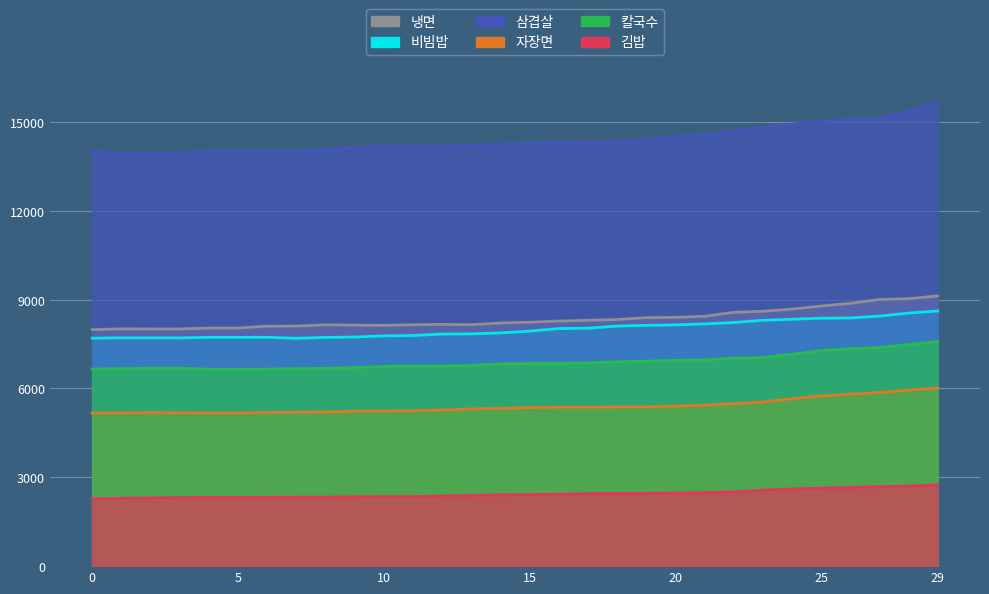

True or false: 삼겹살 and 칼국수 cross at least once.

False